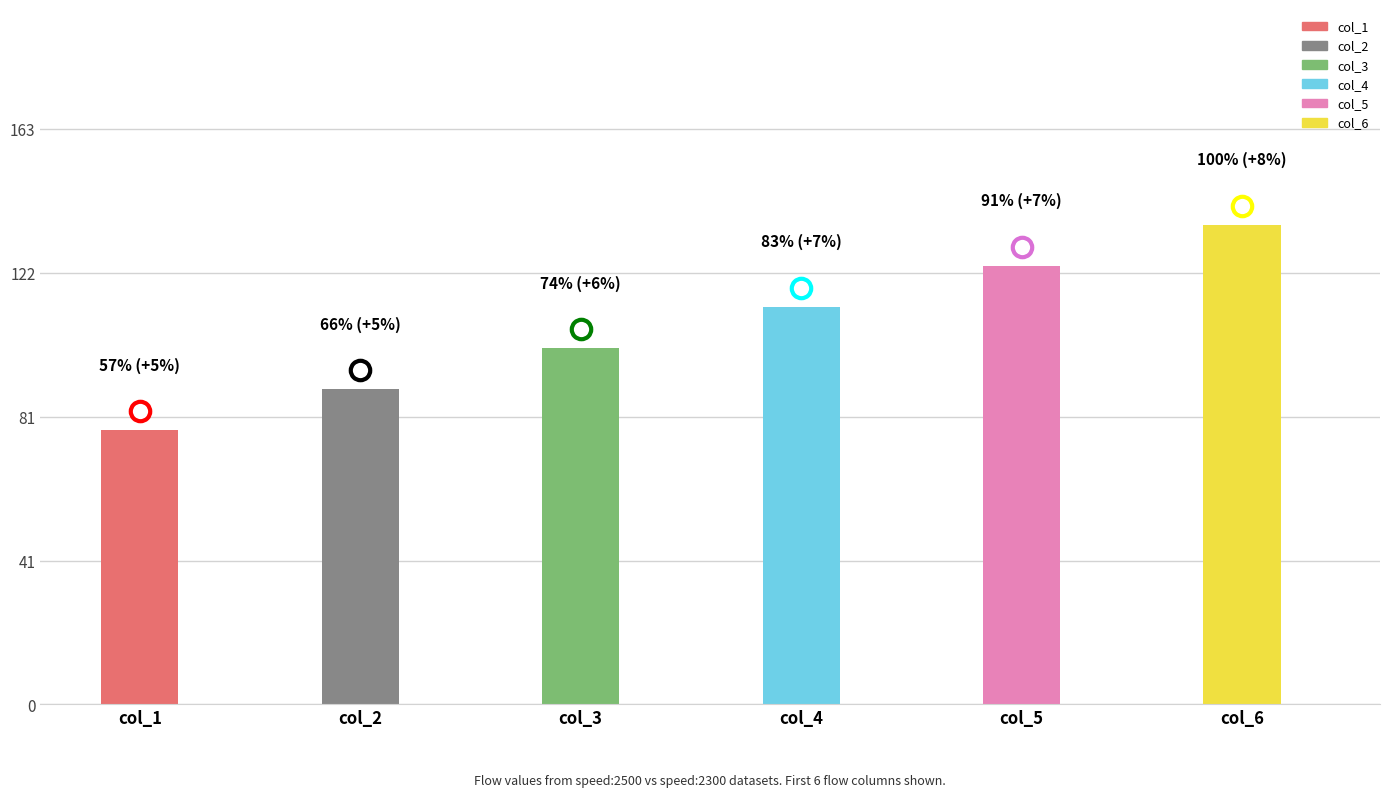

Which label corresponds to the largest value in the chart?

col_6